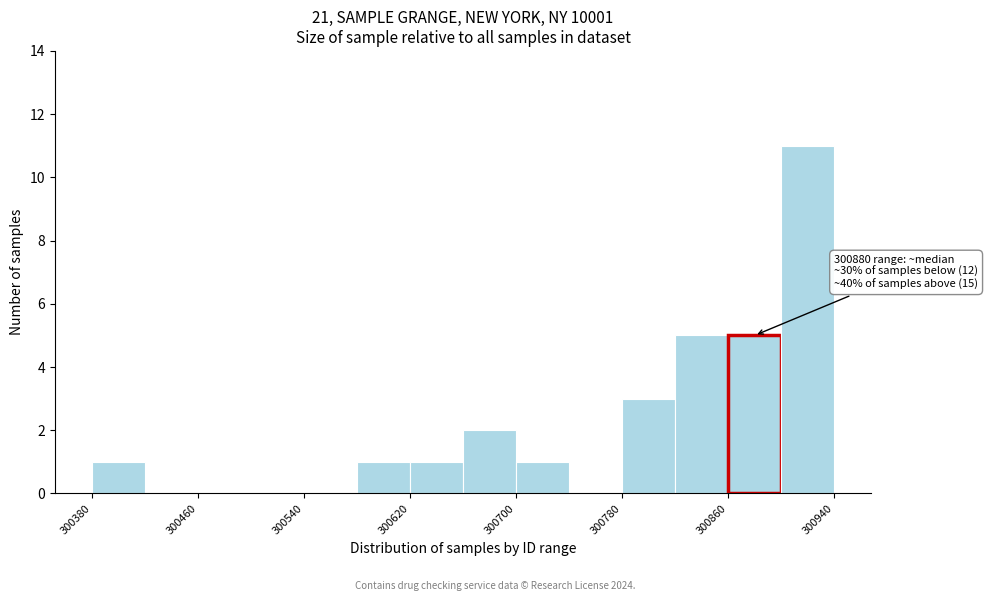

Which range on the x-axis has the tallest bar?

300900 to 300940